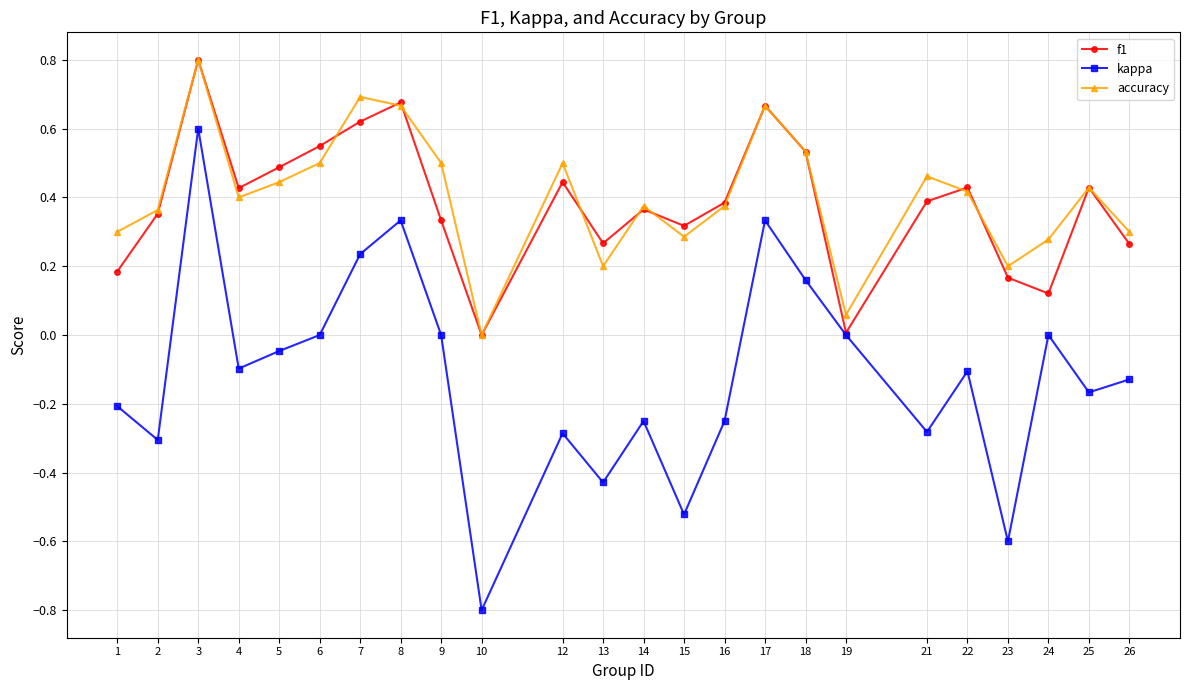

What is the approximate value of kappa at 23?

-0.6